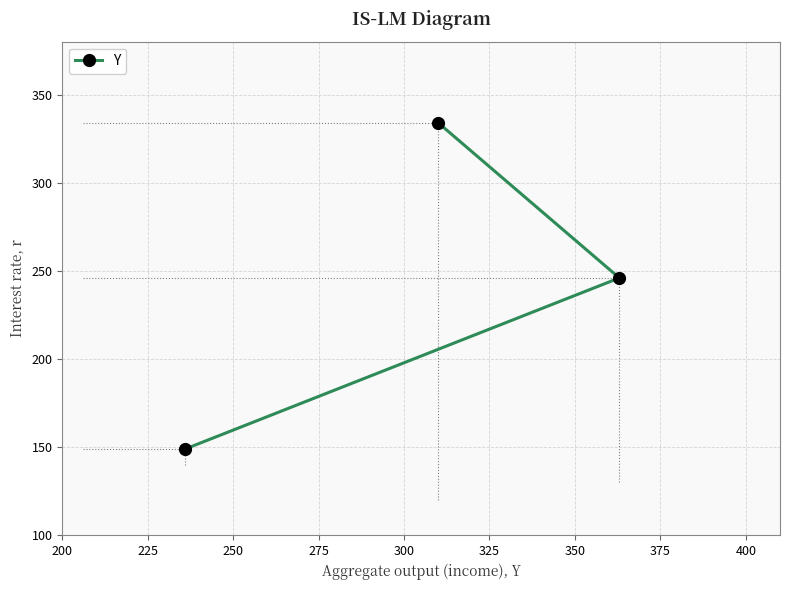

What is the difference between the second highest and minimum values?

97